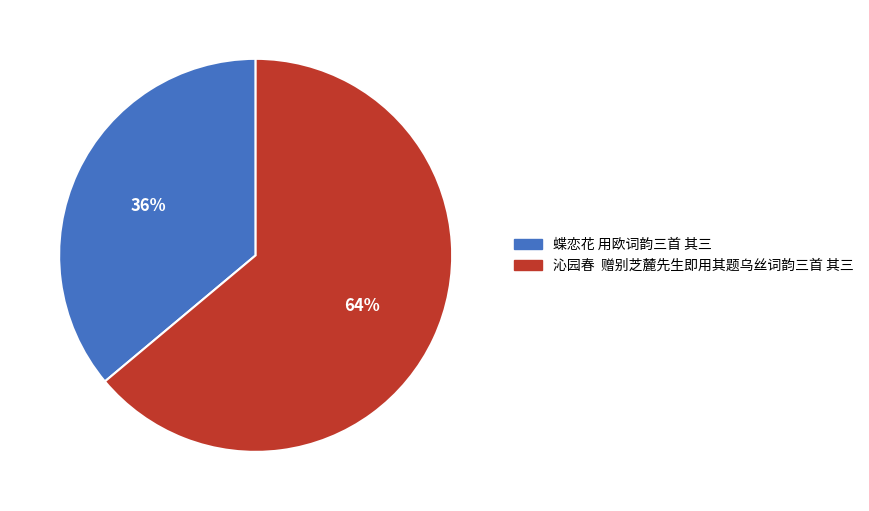

To the nearest percent, what percentage of the pie is 蝶恋花 用欧词韵三首 其三?

36%